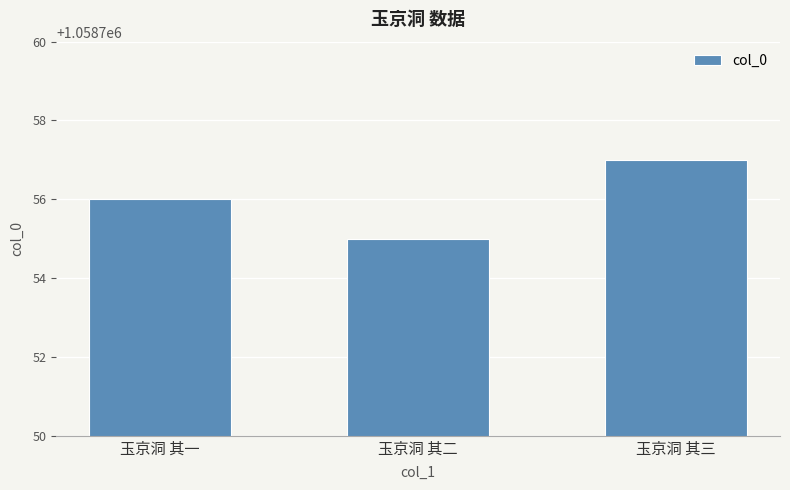

List the labels in order of value, smallest first.

玉京洞 其二, 玉京洞 其一, 玉京洞 其三